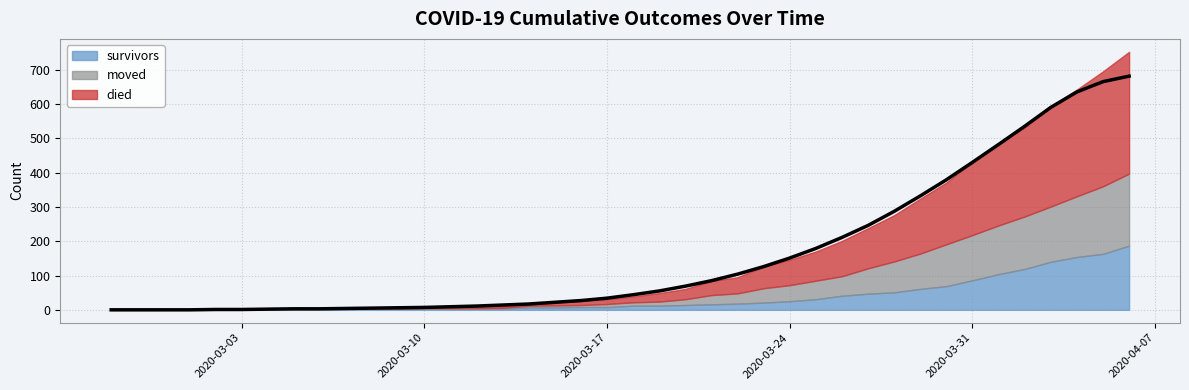

At how many categories does at least one series exceed 10?

22